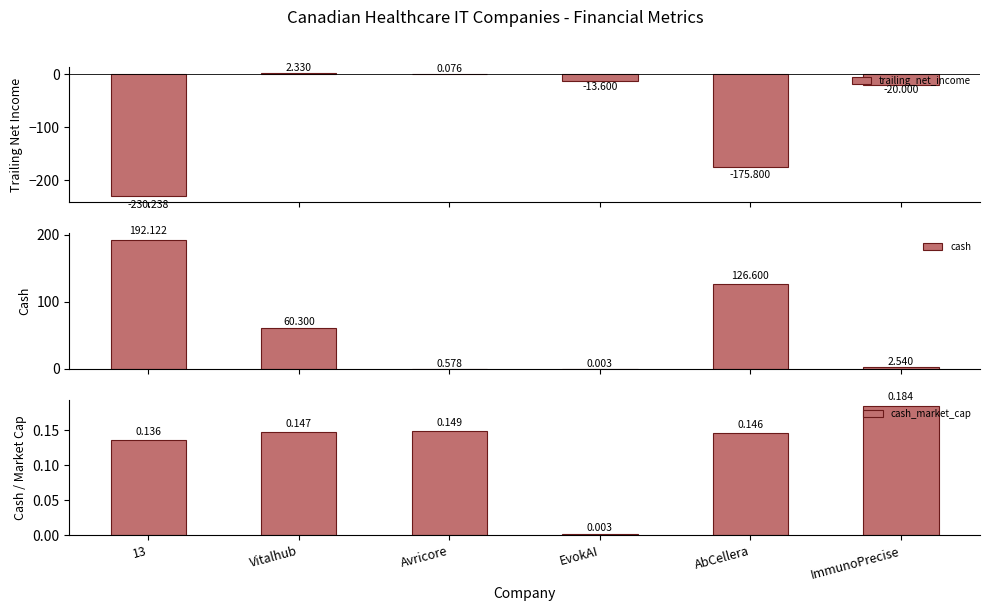

Reading left to right, transcribe all the data shown in this chart.

trailing_net_income: -230.2	2.3	0.1	-13.6	-175.8	-20.0
cash: 192.1	60.3	0.6	0.0	126.6	2.5
cash_market_cap: 0.1	0.1	0.1	0.0	0.1	0.2